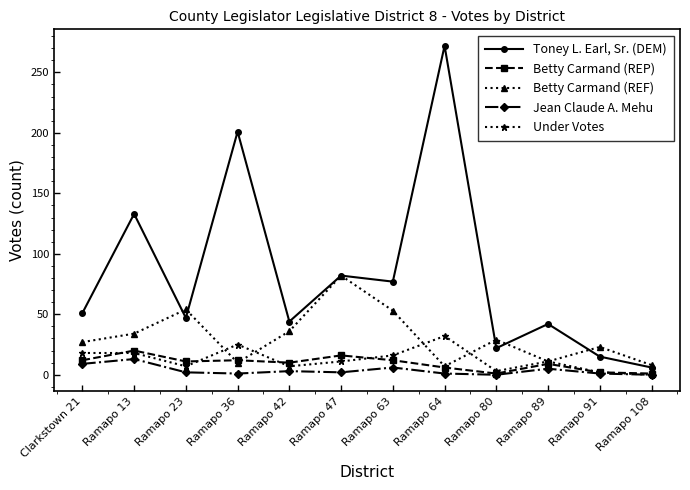

True or false: Betty Carmand (REF) has a value of 82 at Ramapo 47.

True